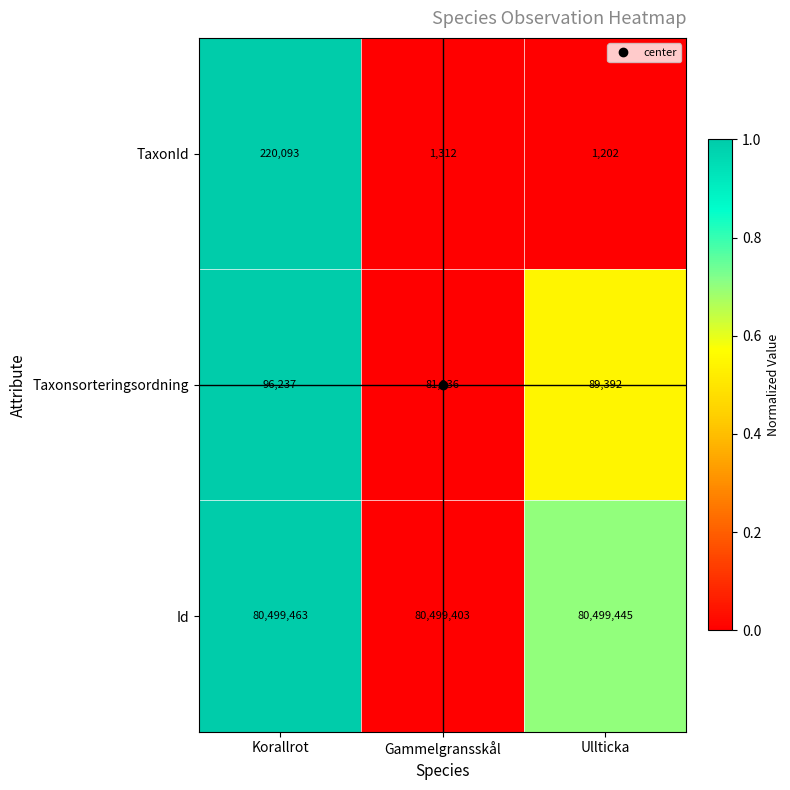

What is the difference between the Id values at Gammelgransskål and Ullticka?

42